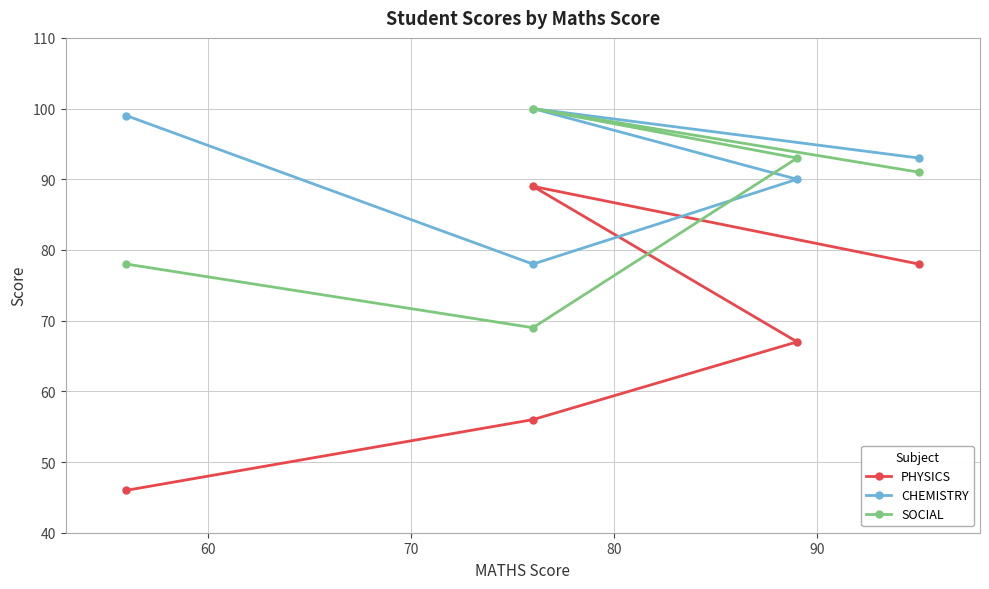

What is the average value of the PHYSICS series?

67